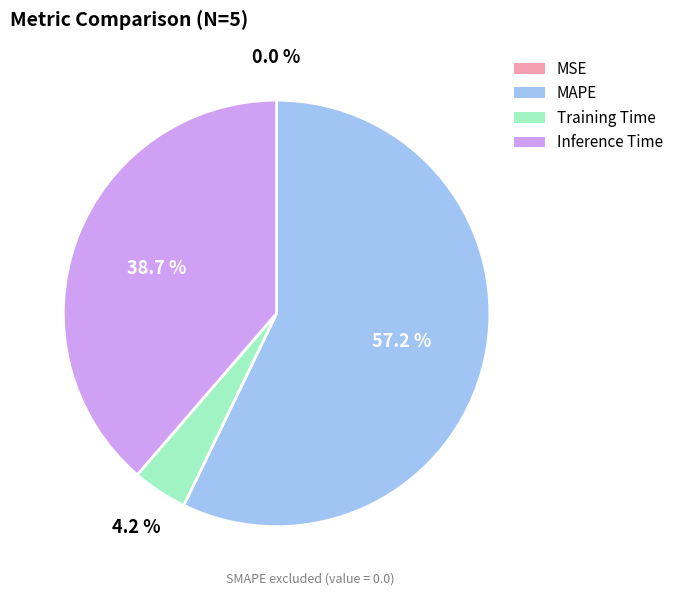

What is the largest slice in the pie chart?

MAPE